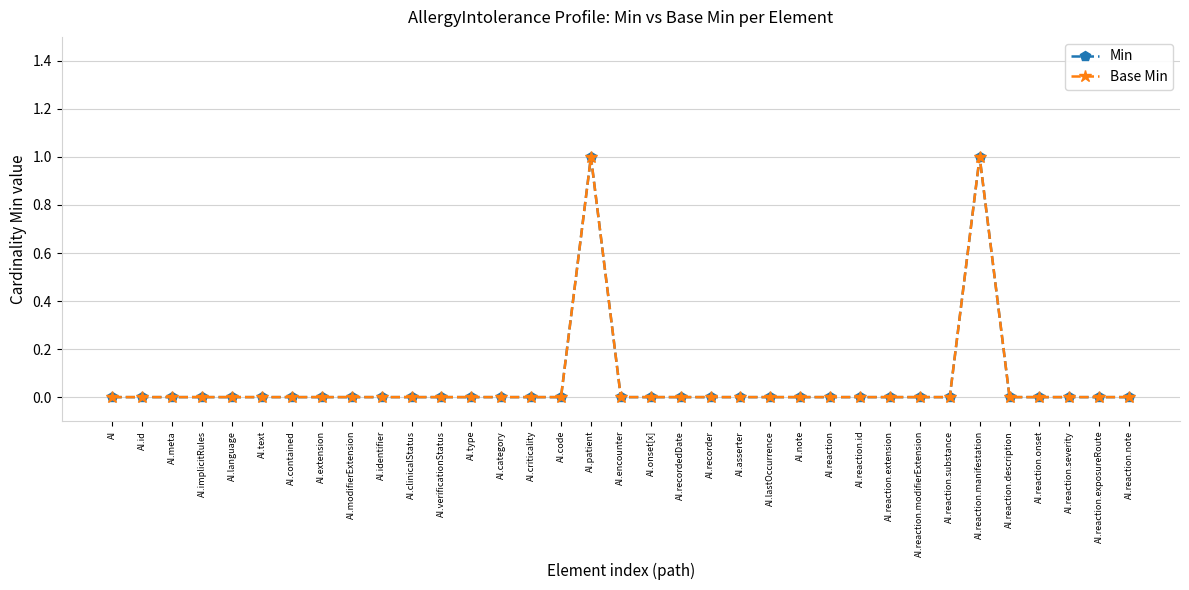

What is the difference between the maximum and second lowest values in the Base Min series?

1